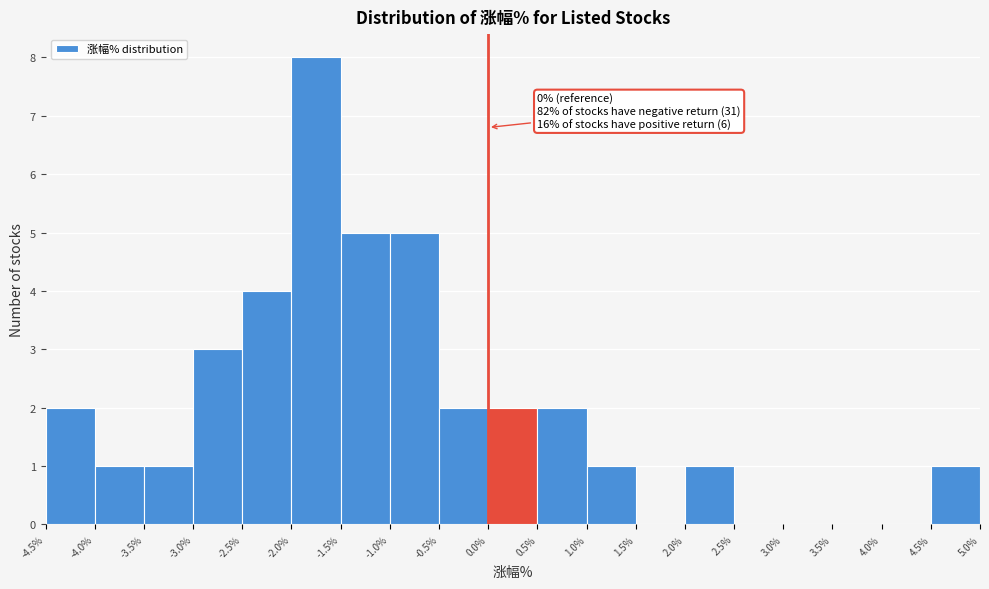

Which range on the x-axis has the tallest bar?

-2.0% to -1.5%